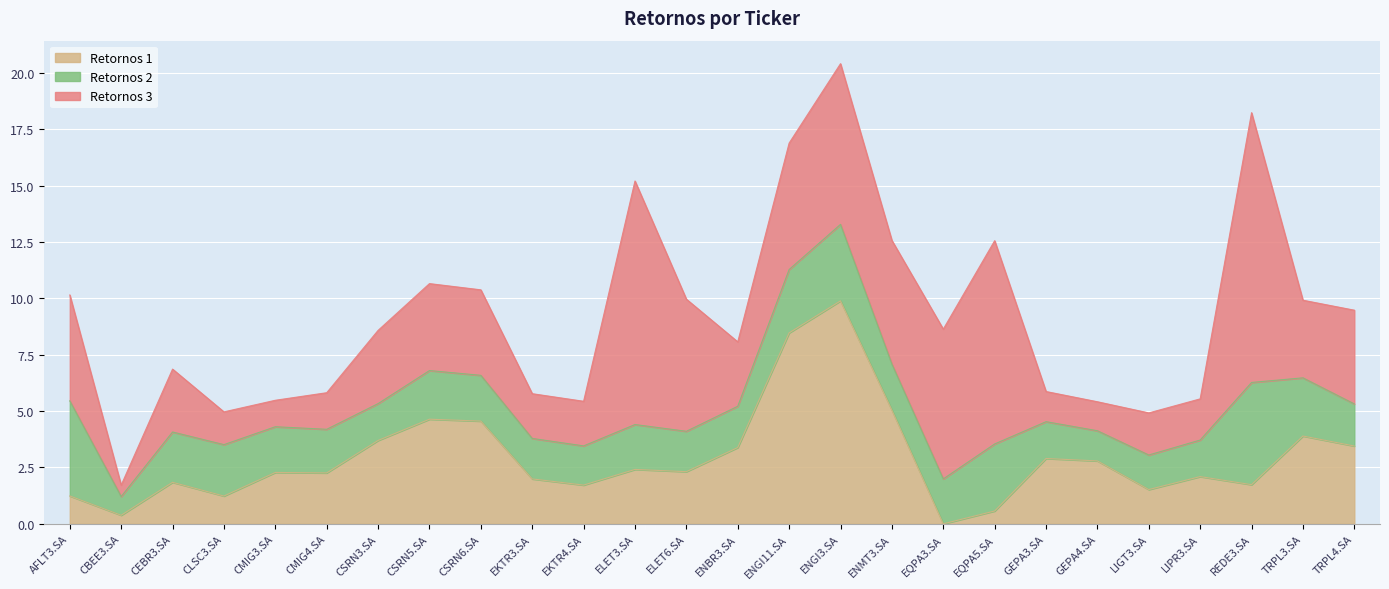

Where do Retornos 1 and Retornos 2 first cross each other?

CLSC3.SA and CMIG3.SA